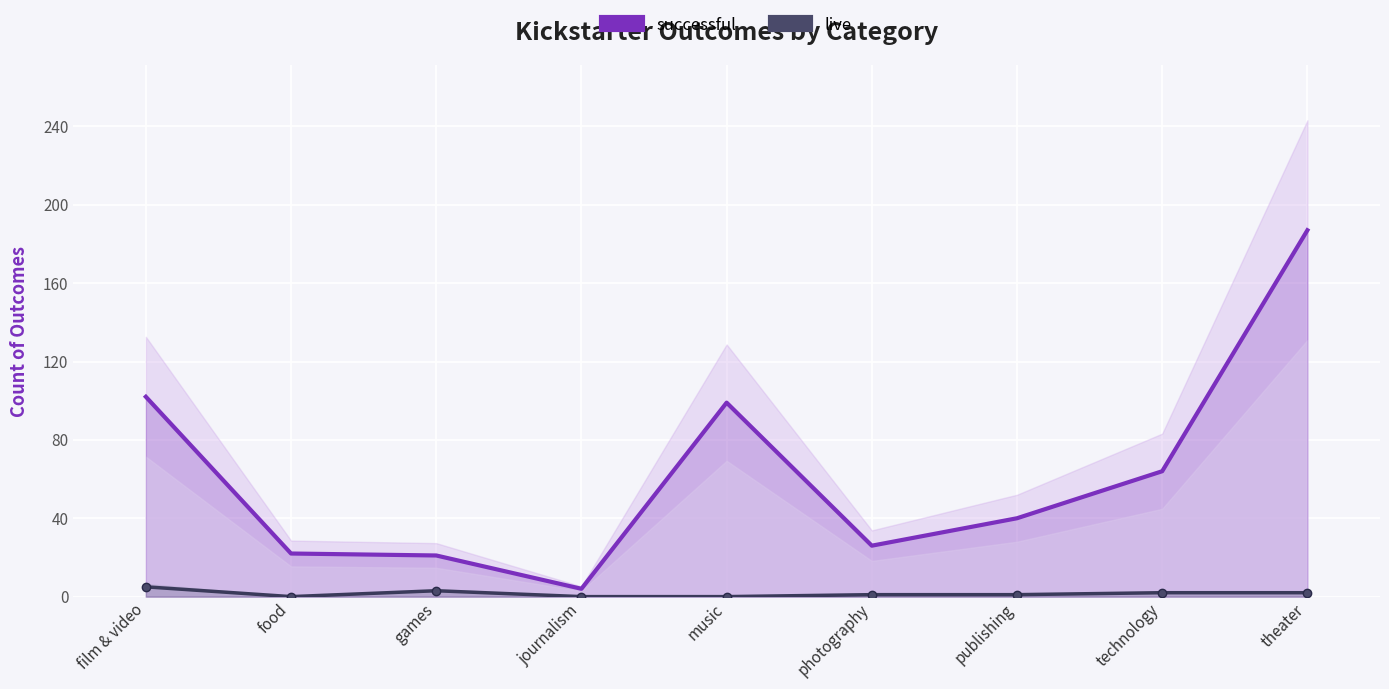

At which category does successful reach its first local valley?

journalism